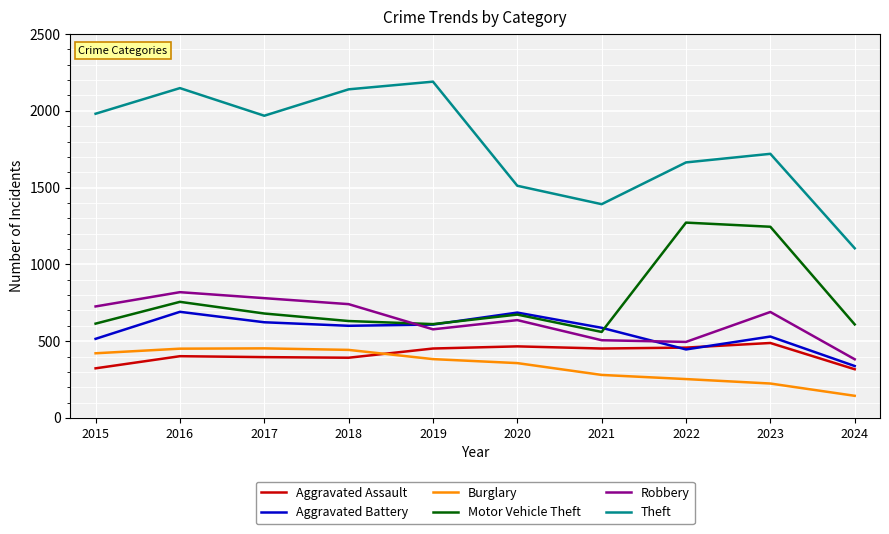

What are all the series names shown in the legend?

Aggravated Assault, Aggravated Battery, Burglary, Motor Vehicle Theft, Robbery, Theft